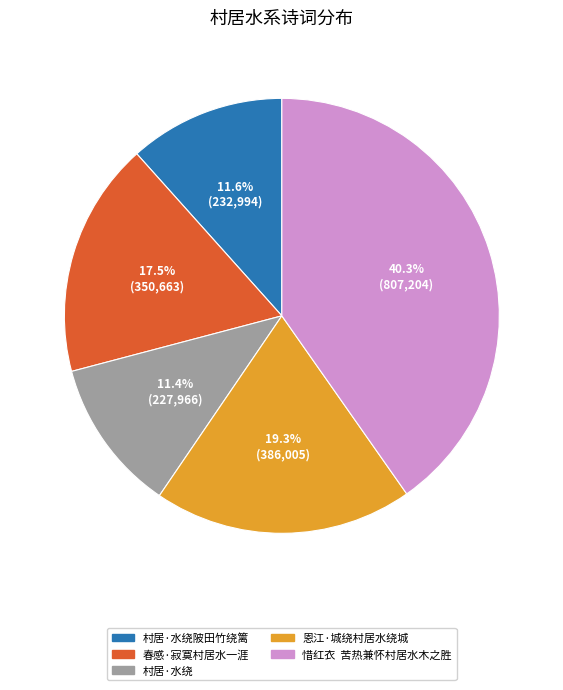

Does any single category account for the majority?

No